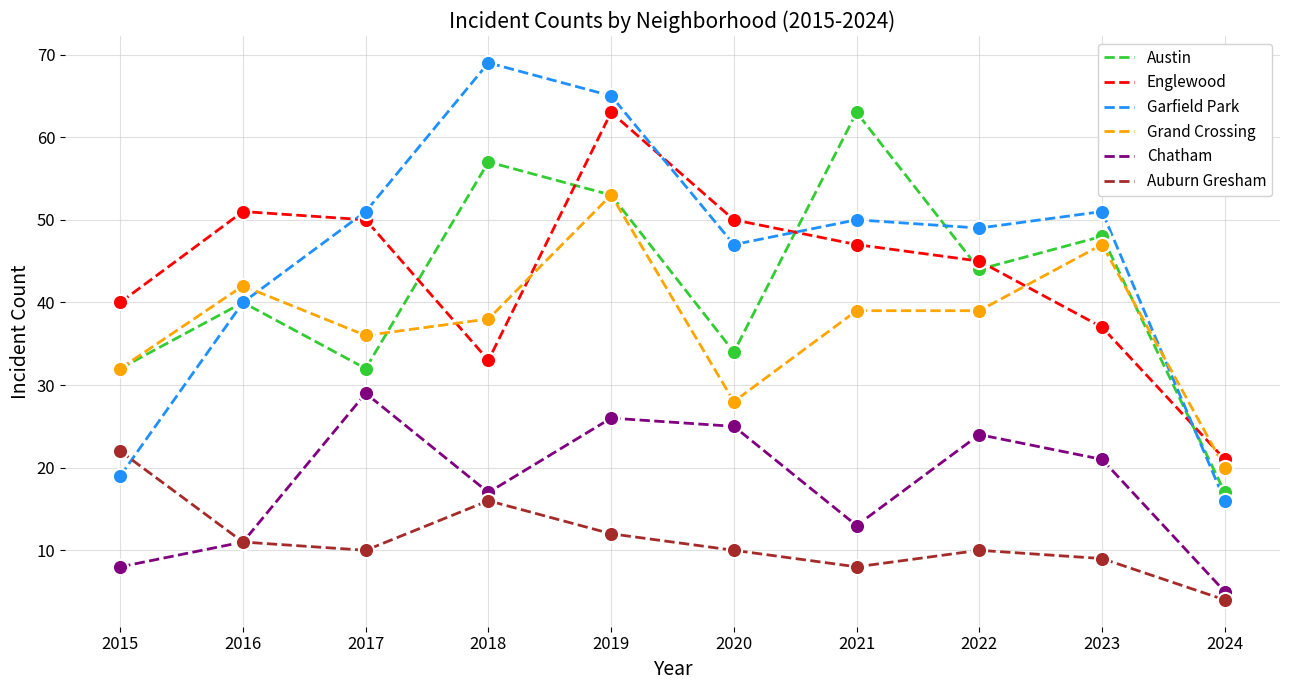

Which series has the largest total across all categories?

Garfield Park